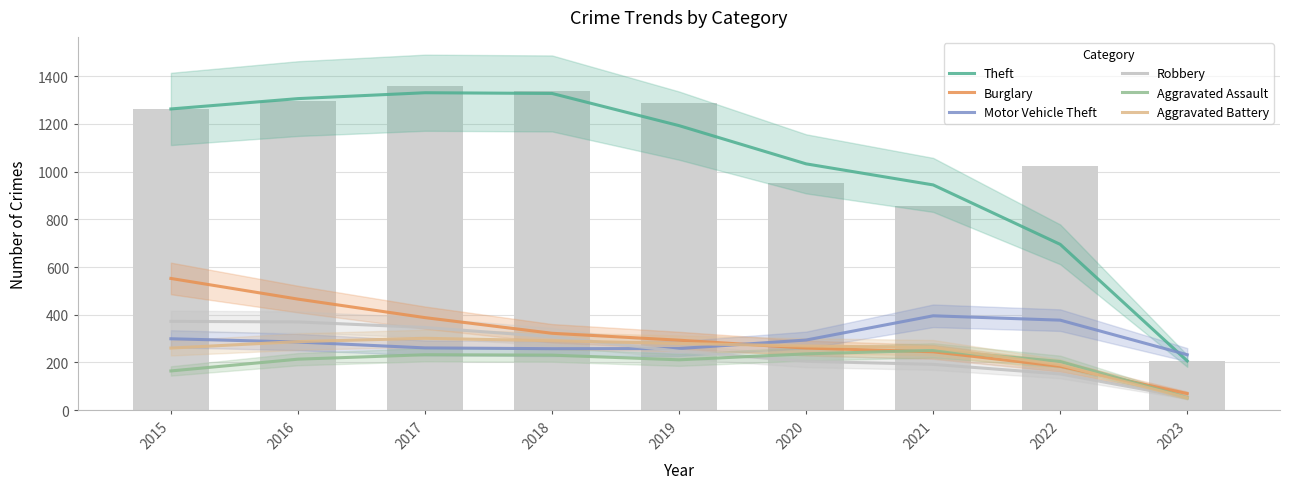

Reading right to left, list all the values displayed in this chart.

Theft: 2023=206.0	2022=695.0	2021=944.3	2020=1032.7	2019=1193.0	2018=1328.0	2017=1331.0	2016=1306.3	2015=1263.0
Burglary: 2023=69.0	2022=183.3	2021=244.3	2020=260.0	2019=293.0	2018=322.0	2017=387.7	2016=465.3	2015=552.0
Motor Vehicle Theft: 2023=232.0	2022=377.0	2021=395.3	2020=293.7	2019=258.0	2018=257.3	2017=260.7	2016=285.3	2015=299.0
Robbery: 2023=53.0	2022=151.3	2021=191.7	2020=204.3	2019=246.7	2018=307.3	2017=346.3	2016=369.7	2015=372.0
Aggravated Assault: 2023=52.0	2022=203.7	2021=250.3	2020=235.7	2019=210.7	2018=230.3	2017=232.0	2016=213.3	2015=164.0
Aggravated Battery: 2023=51.0	2022=189.7	2021=262.3	2020=268.7	2019=279.3	2018=290.7	2017=301.0	2016=287.0	2015=260.0